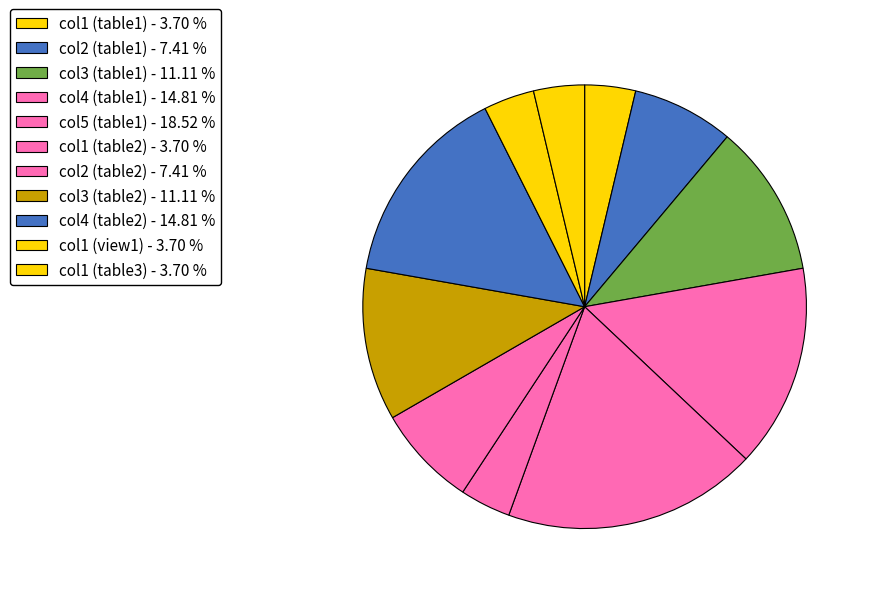

Between col1 (view1) and col1 (table1), which is larger?

col1 (view1)